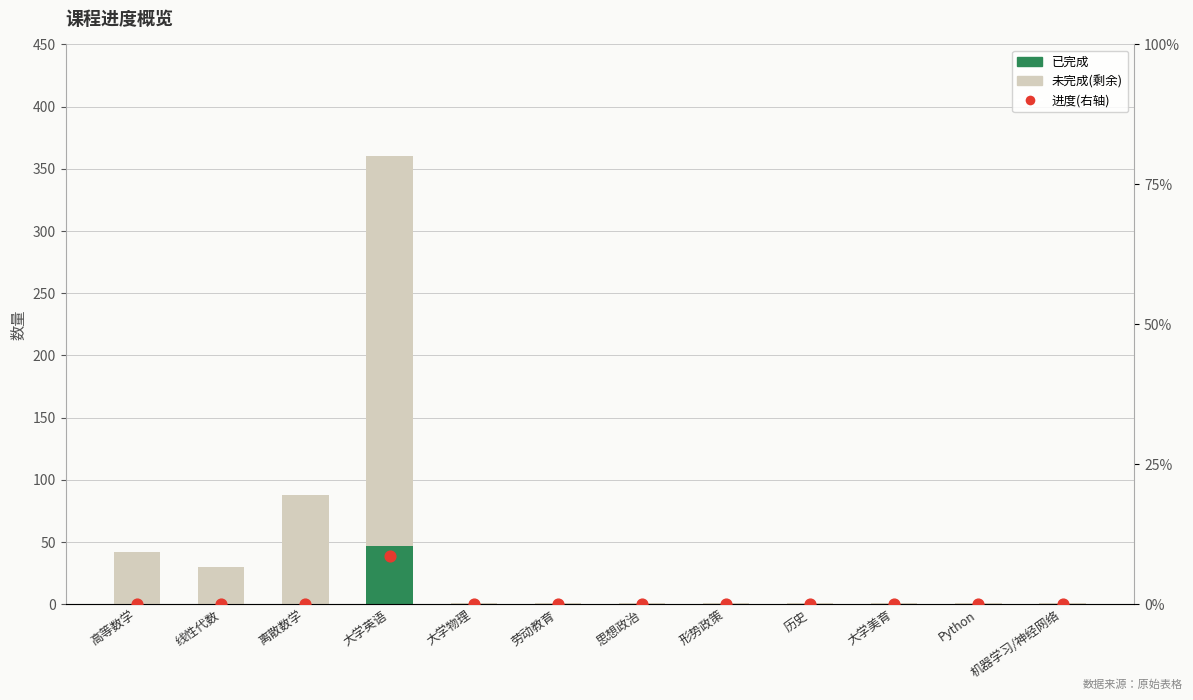

Which series has the largest total across all categories?

未完成(剩余)